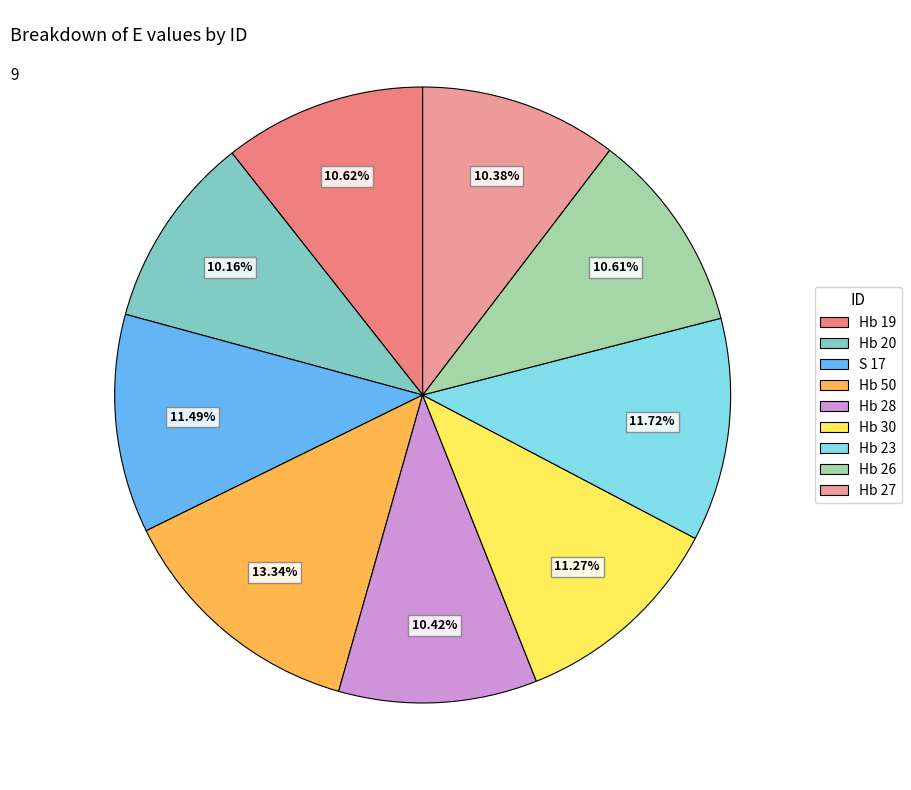

Which category has the biggest portion of the pie?

Hb 50